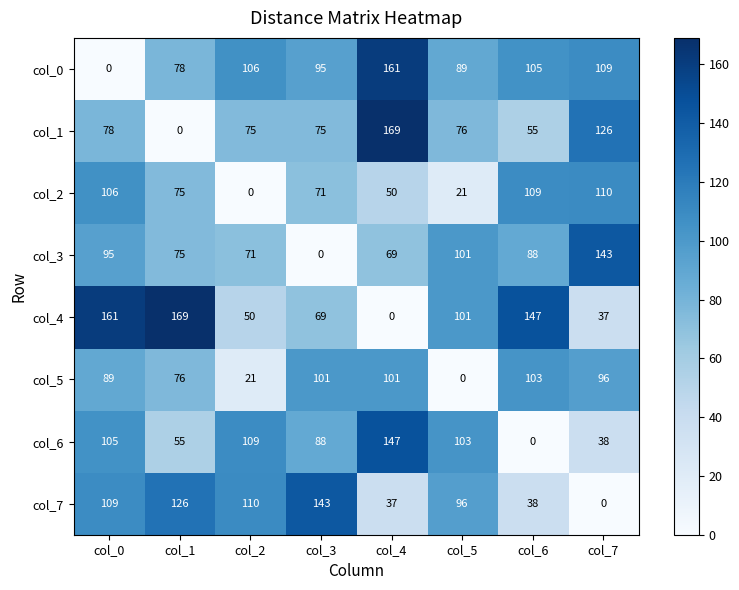

At which category is the sum across all series the highest?

col_0